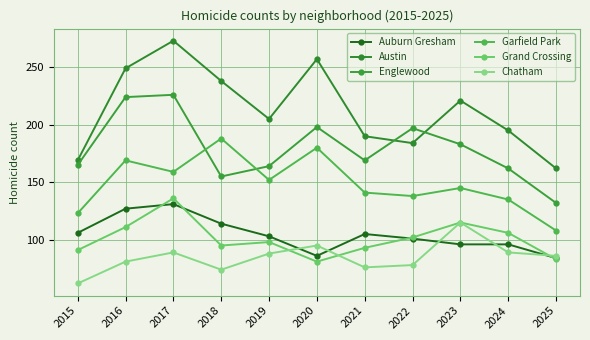

What is the value of the Englewood point at the 1st from the left?

165